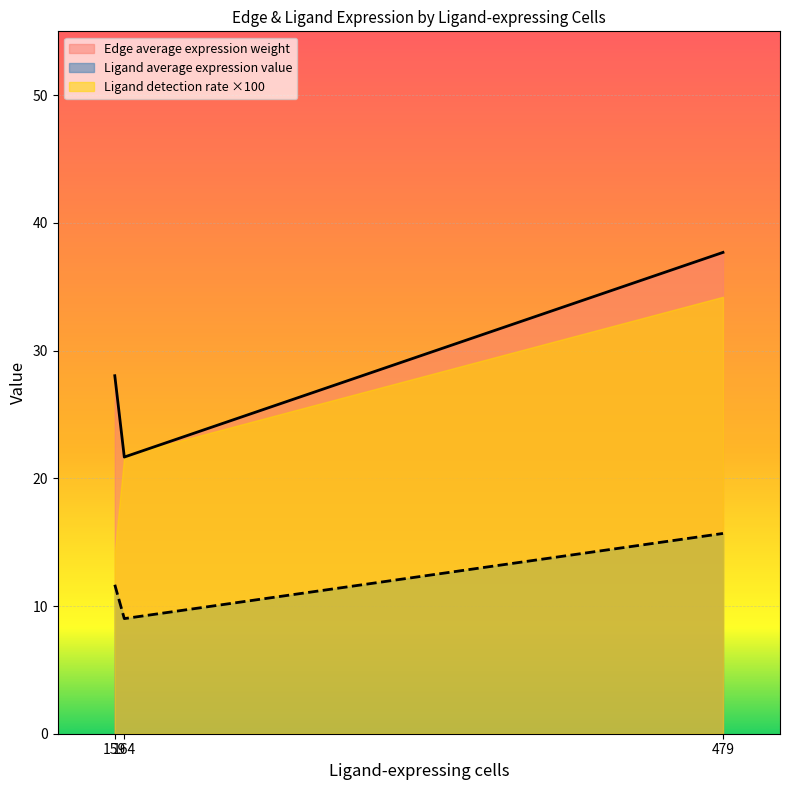

True or false: Ligand average expression value and Edge average expression weight cross at least once.

False